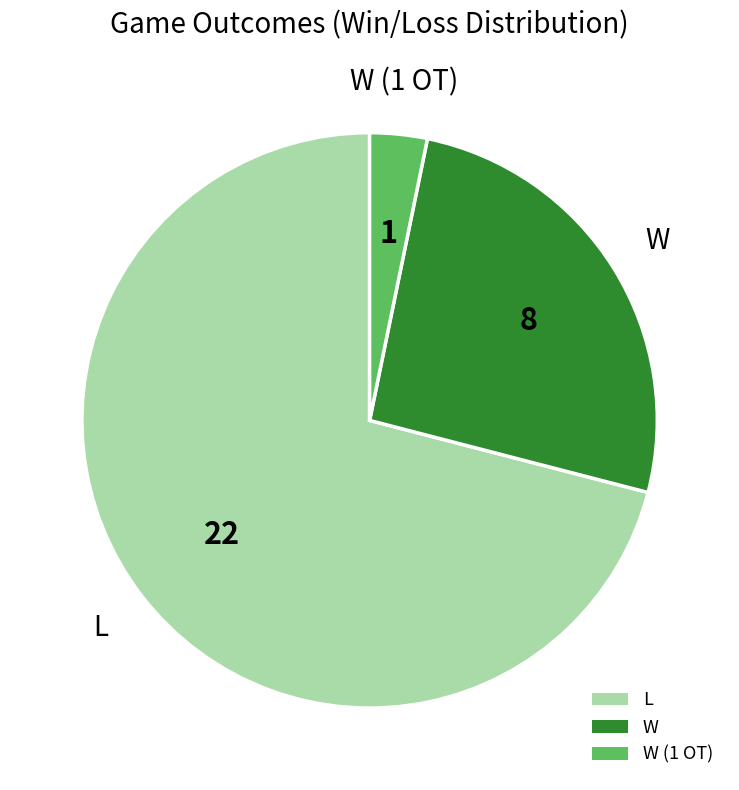

Is there a majority slice in this chart?

Yes